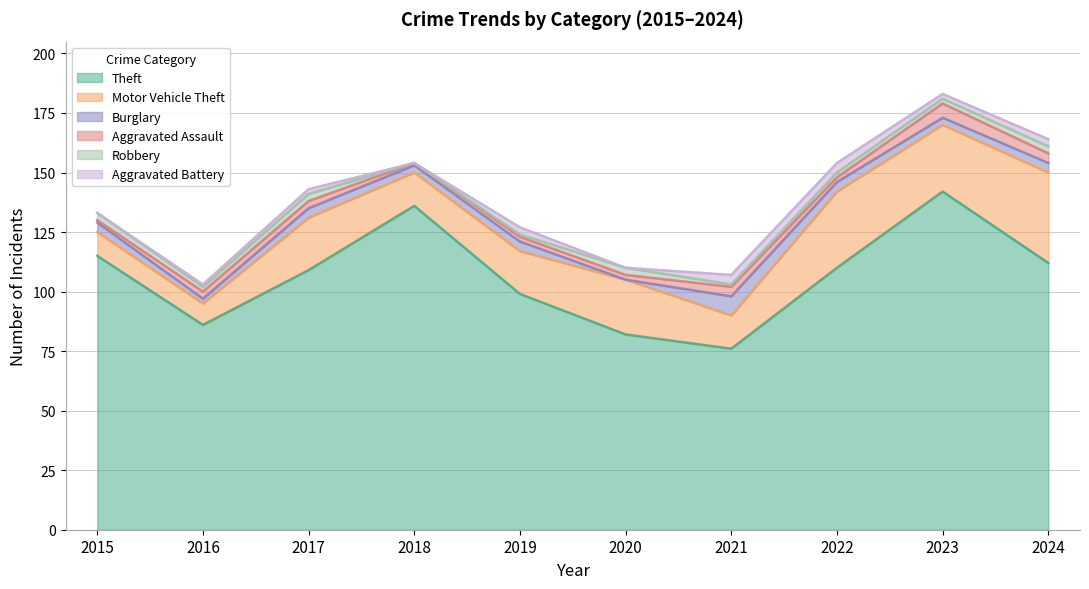

What is the maximum value for Burglary?

8